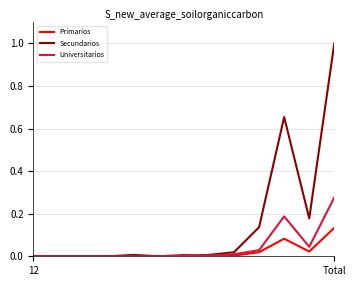

How many lines are shown in the chart?

3